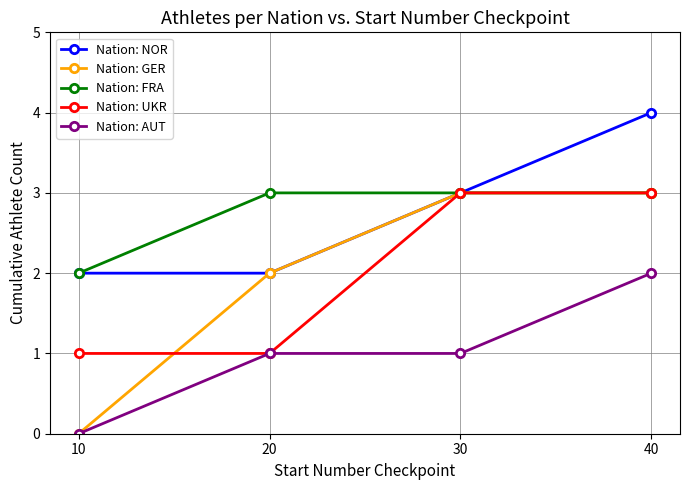

Reading left to right, what are all the values shown in this chart?

Nation: NOR: 10=2	20=2	30=3	40=4
Nation: GER: 10=0	20=2	30=3	40=3
Nation: FRA: 10=2	20=3	30=3	40=3
Nation: UKR: 10=1	20=1	30=3	40=3
Nation: AUT: 10=0	20=1	30=1	40=2